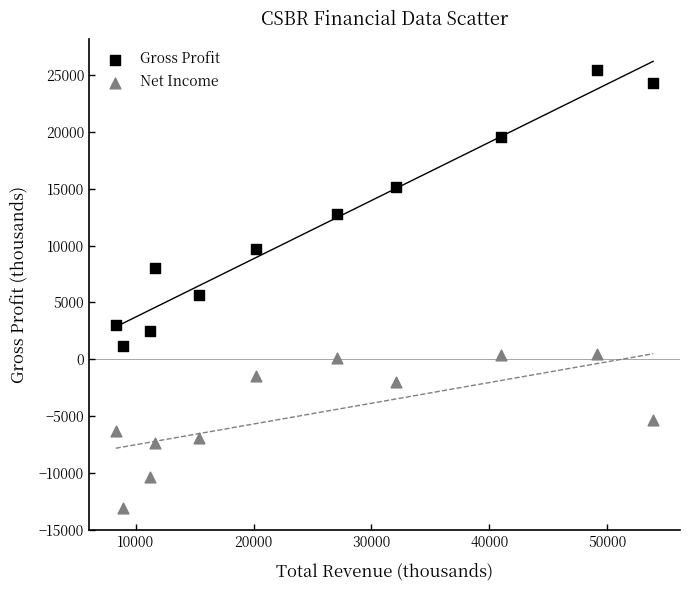

Which series has the largest Y range (max minus min)?

Gross Profit